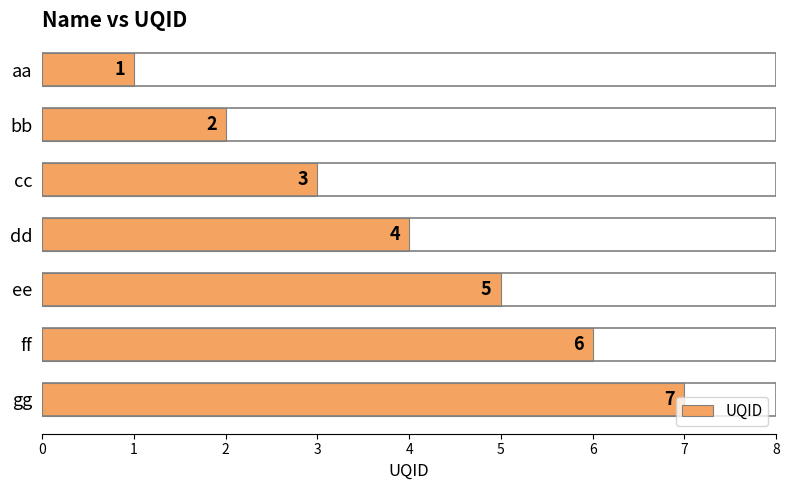

At which label is the value closest to 4?

dd